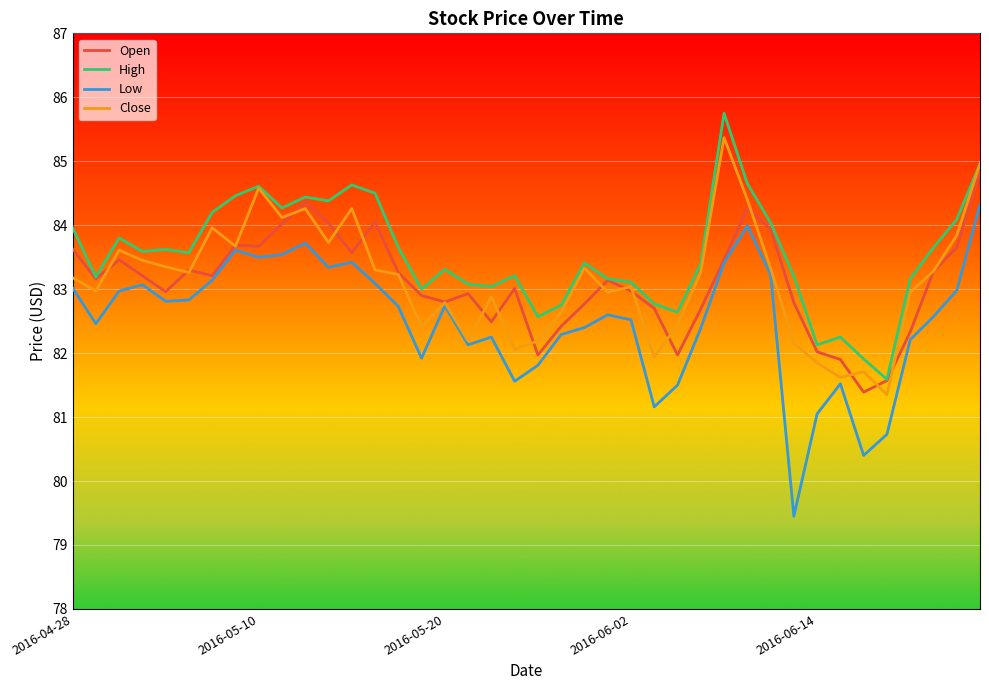

Does the chart have visible grid lines?

Yes